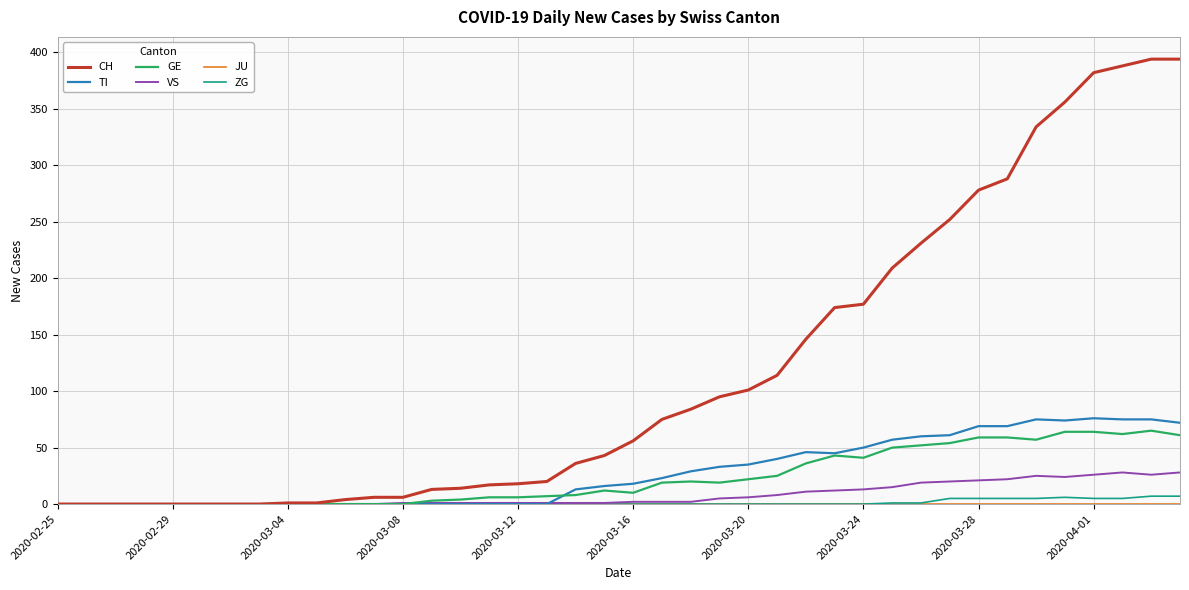

What is the greatest value displayed?

394